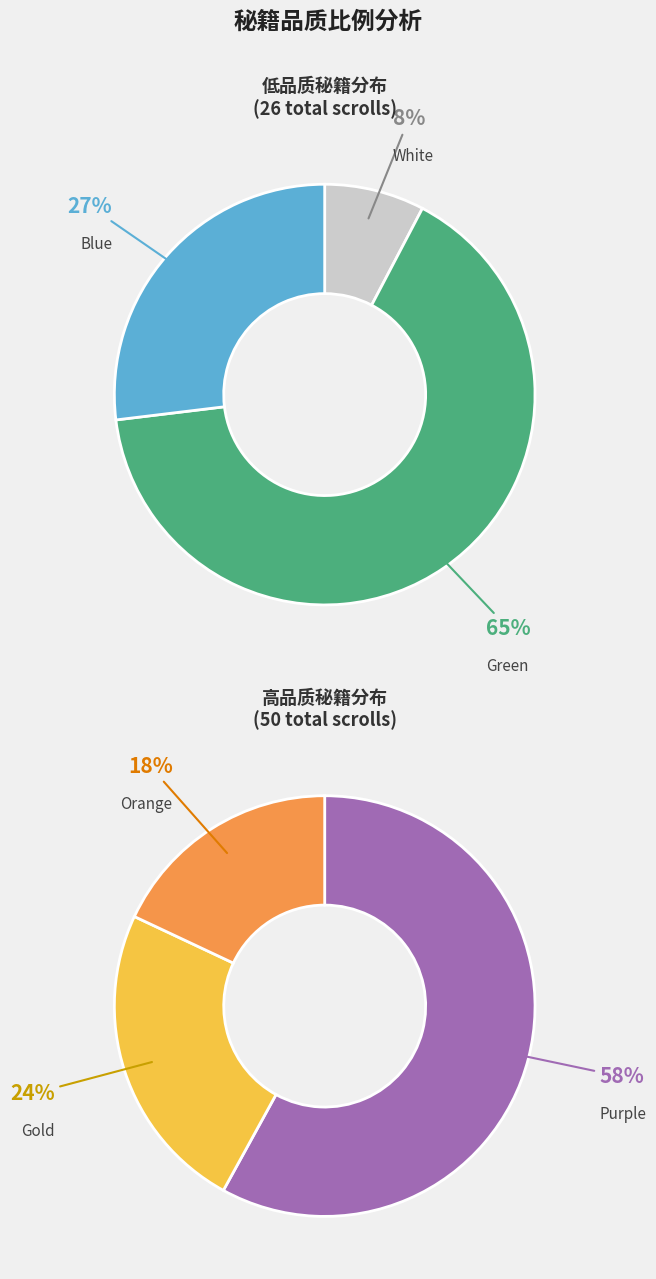

What is the change in value from Green to Blue?

-10